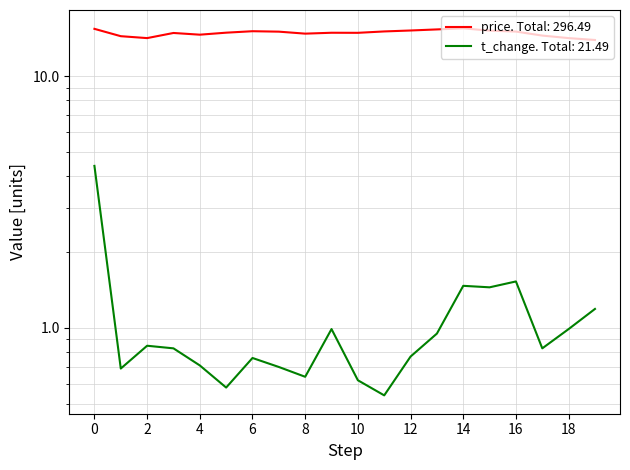

Which series changed the most between 2022-11-14 and 2022-11-03?

t_change